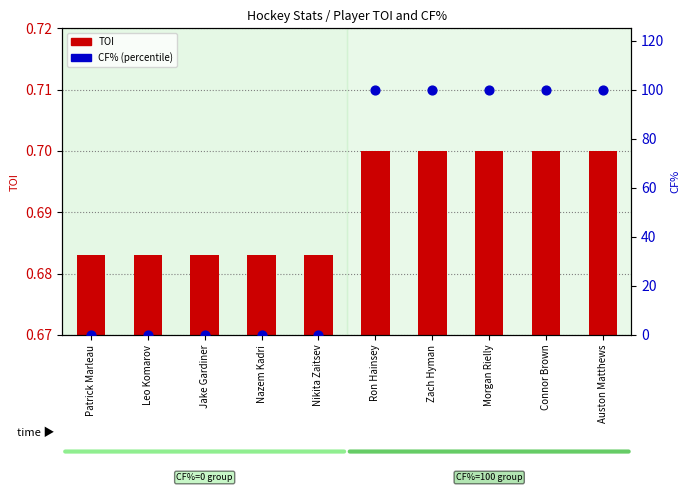

Is the value of TOI at Leo Komarov greater than the value of CF% at Connor Brown?

No